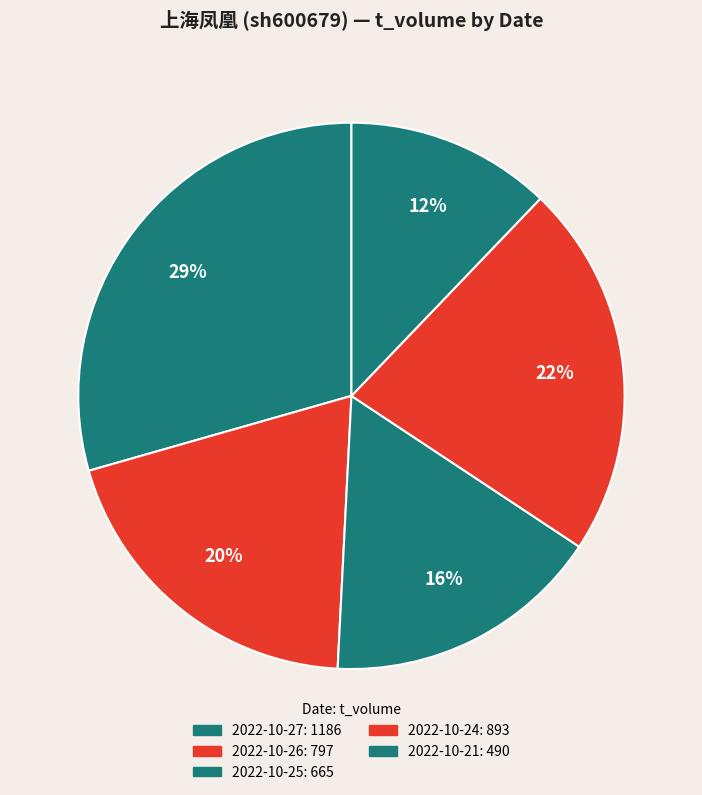

What is the change in value from 2022-10-25 to 2022-10-21?

-175